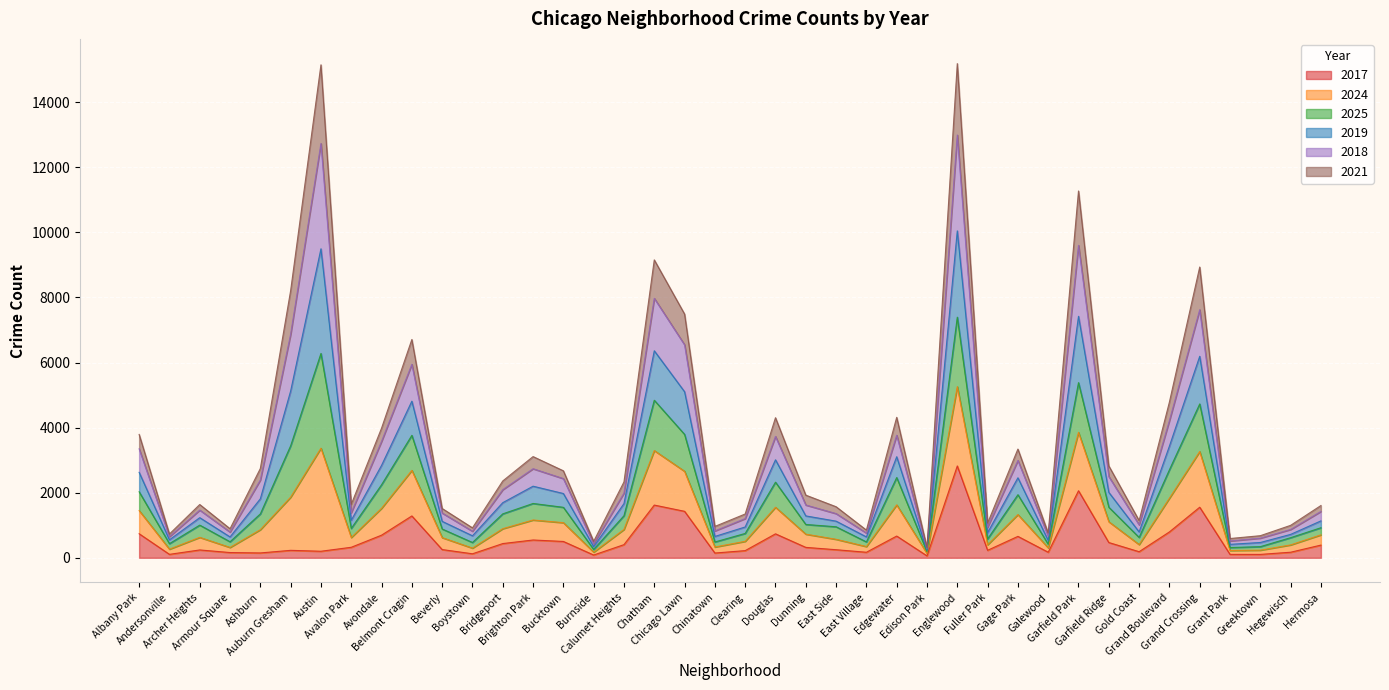

In 2017, how many points are lower than both neighbors (excluding endpoints)?

12